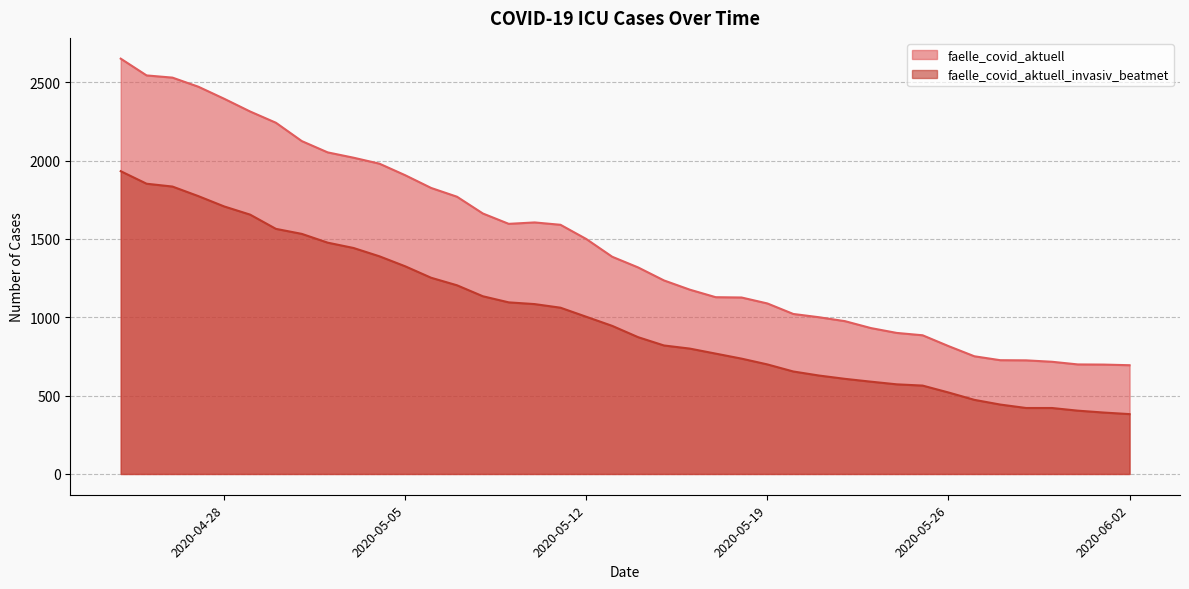

True or false: faelle_covid_aktuell_invasiv_beatmet has more than 1 points higher than both neighbors.

False